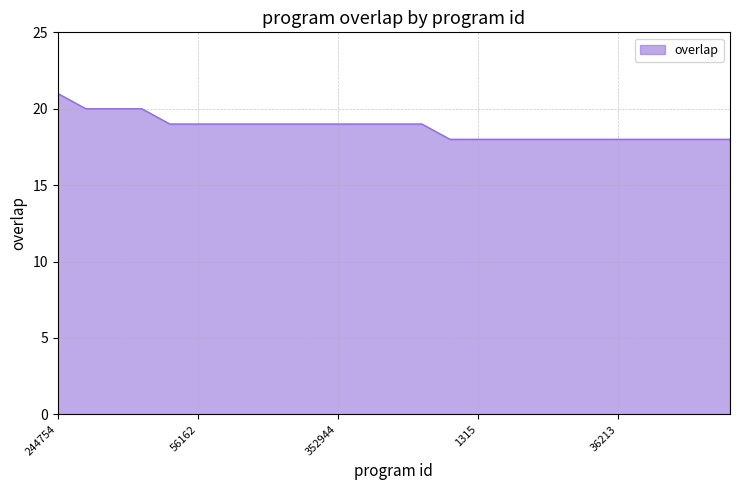

What is the difference between the maximum and minimum values?

3